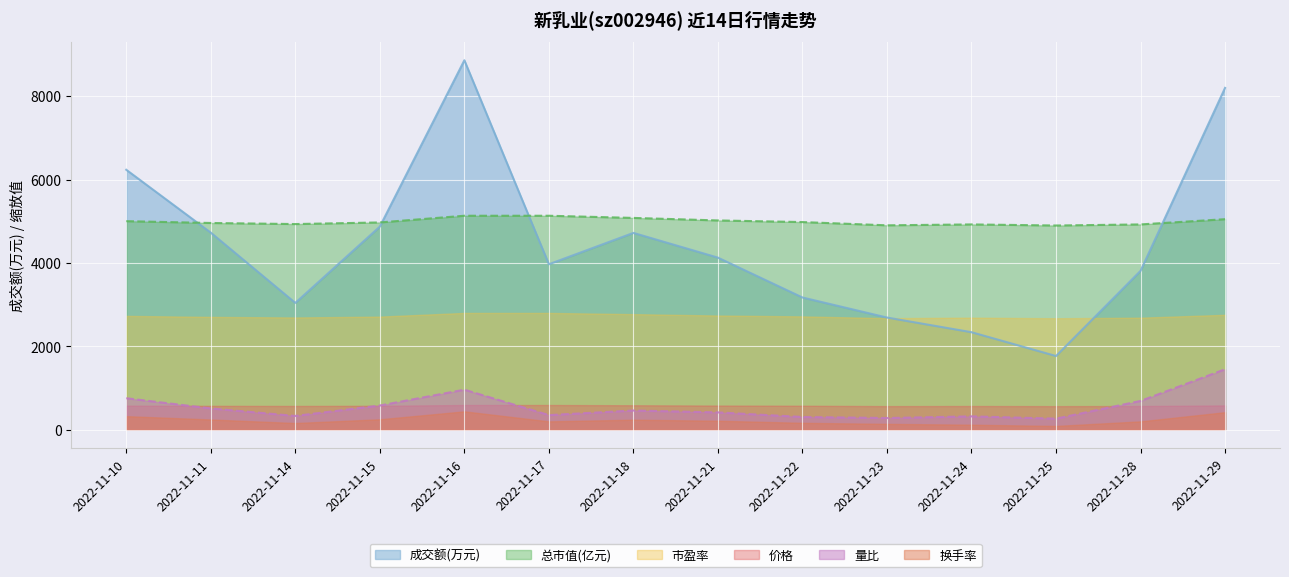

How many lines are shown in the chart?

6